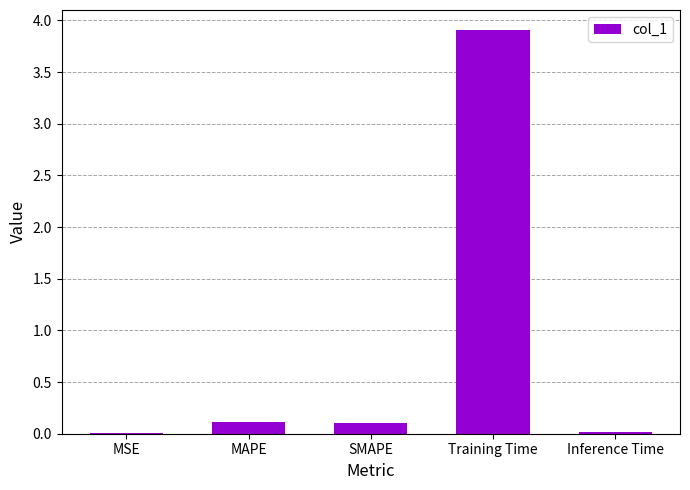

What is the sum of all values?

4.1